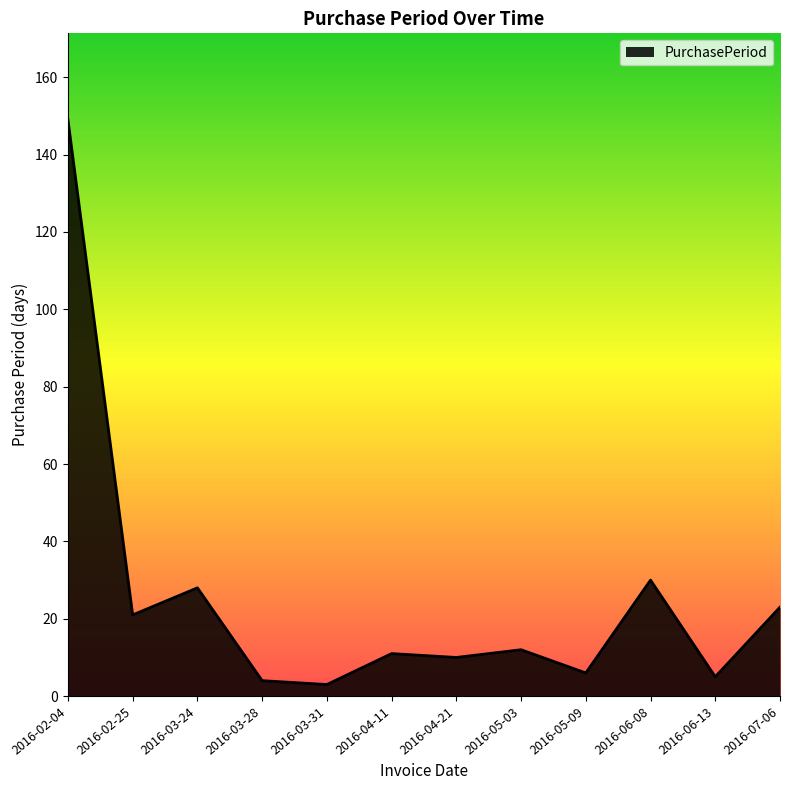

What is the greatest value displayed?

149